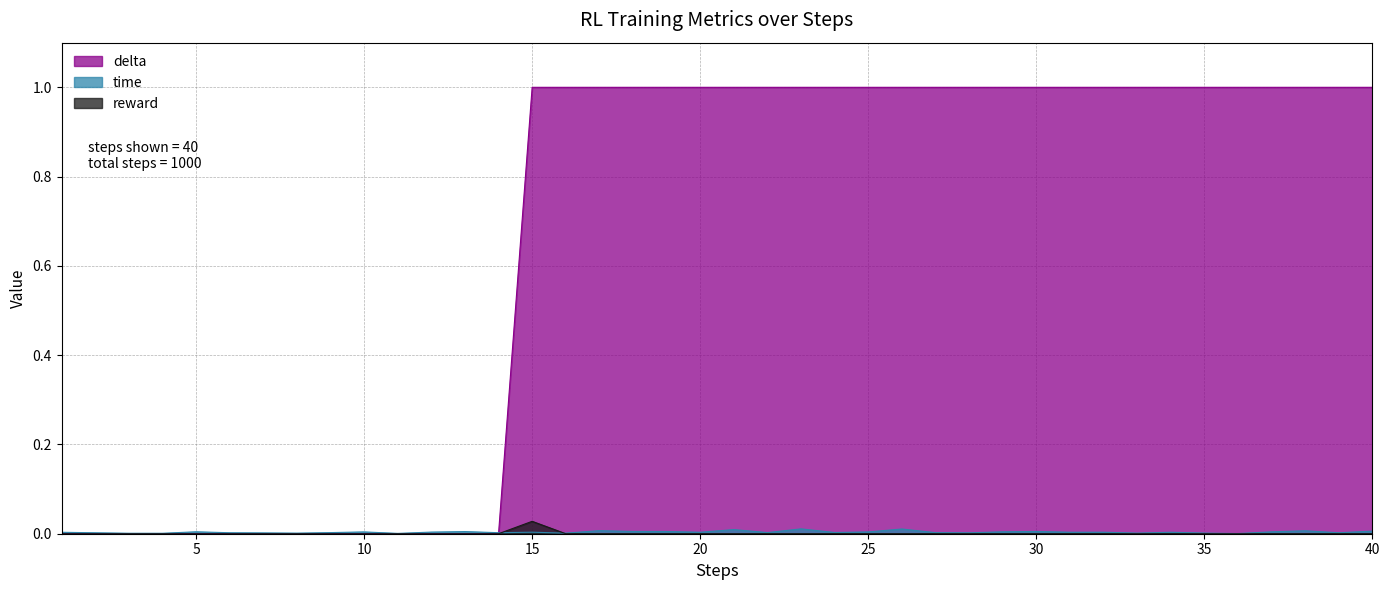

Between 26 and 4, which is larger?

26